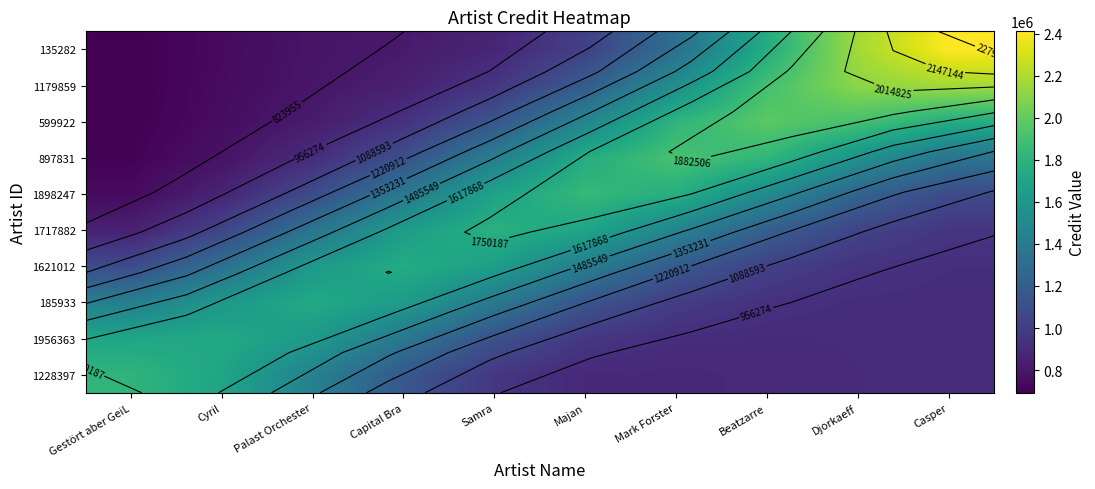

Where is 1621012 nearest to the value 1336971?

Cyril